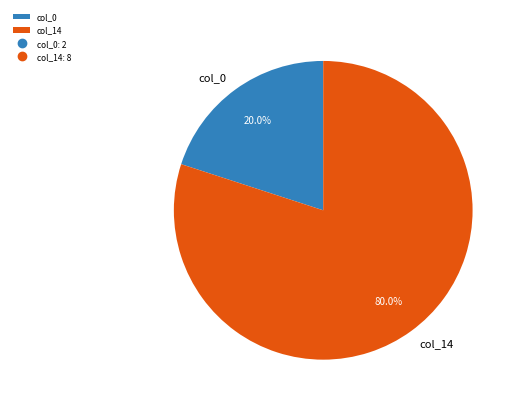

Which slice is the smallest?

col_0